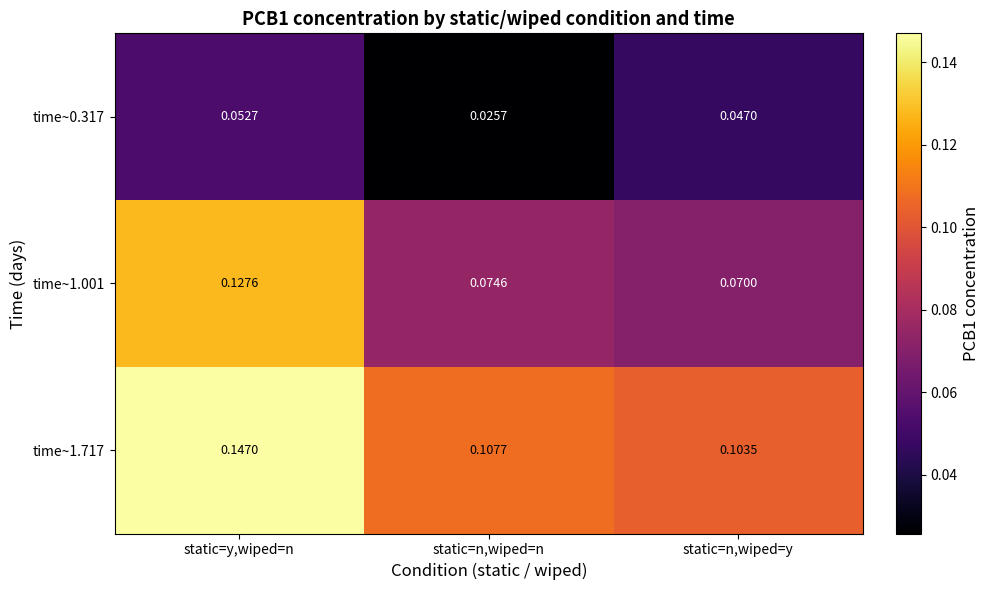

At which label does time~1.717 reach its peak?

static=y,wiped=n